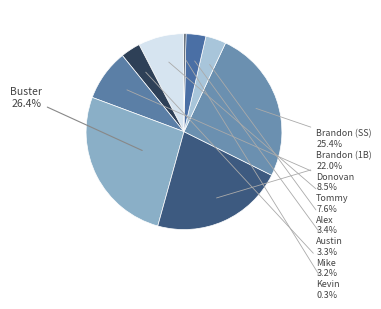

Is there a majority slice in this chart?

No